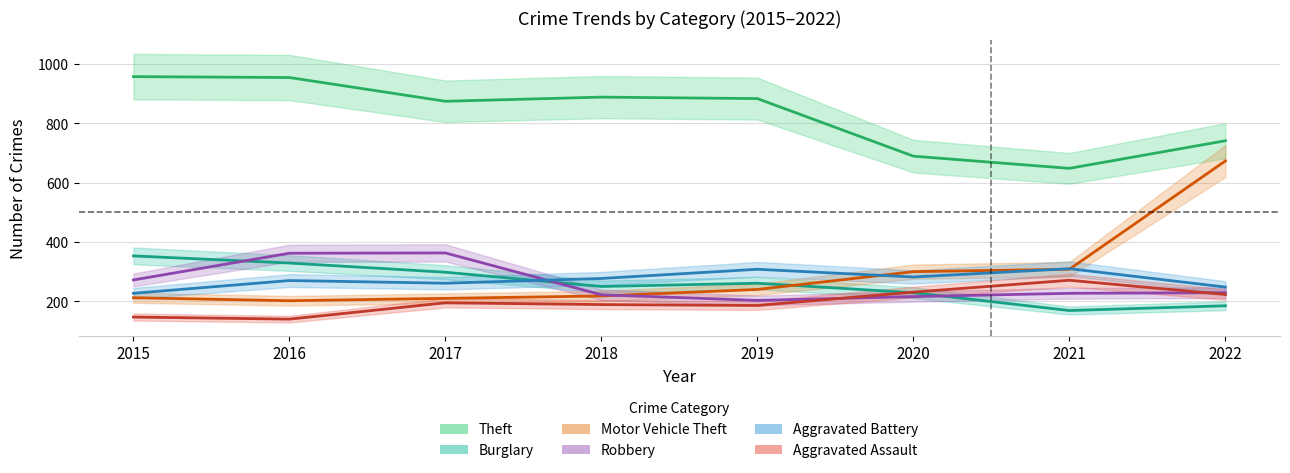

How many intersections are there between Motor Vehicle Theft and Aggravated Battery?

3